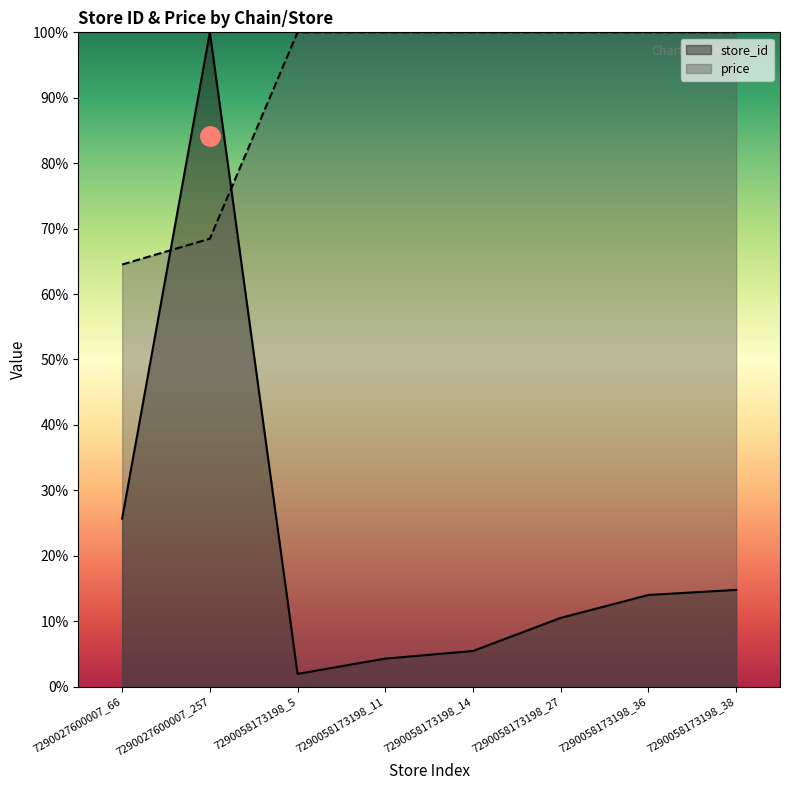

Read the store_id value at 7290058173198_5.

1.9